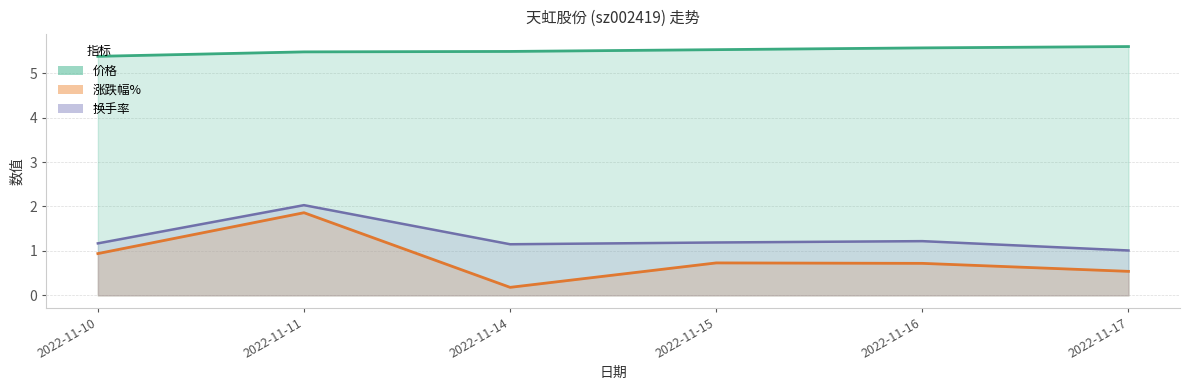

True or false: 换手率 and 涨跌幅% intersect in this chart.

False